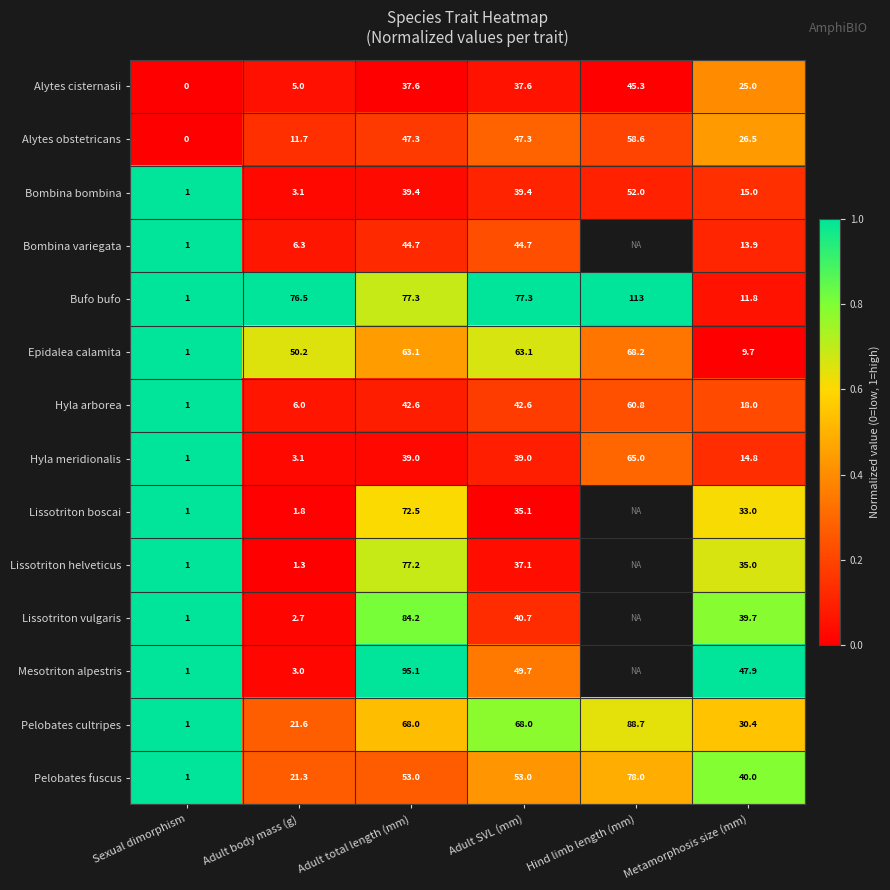

At which category does the chart reach its peak across all series?

Sexual dimorphism